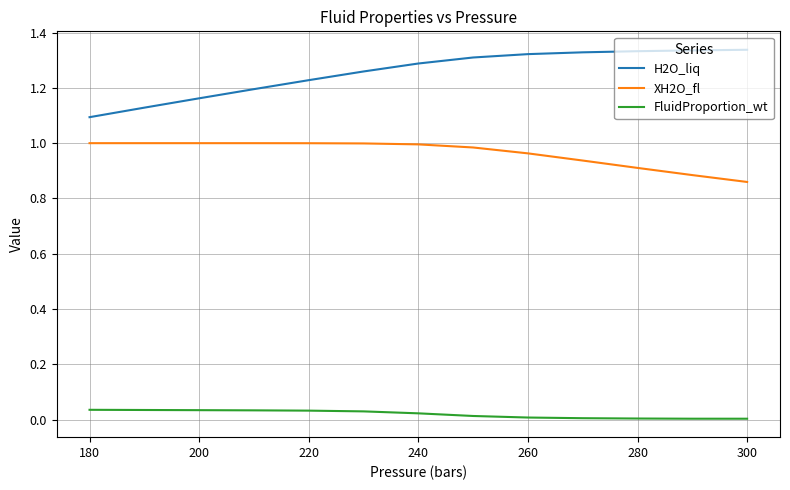

At how many categories does at least one series exceed 0?

13